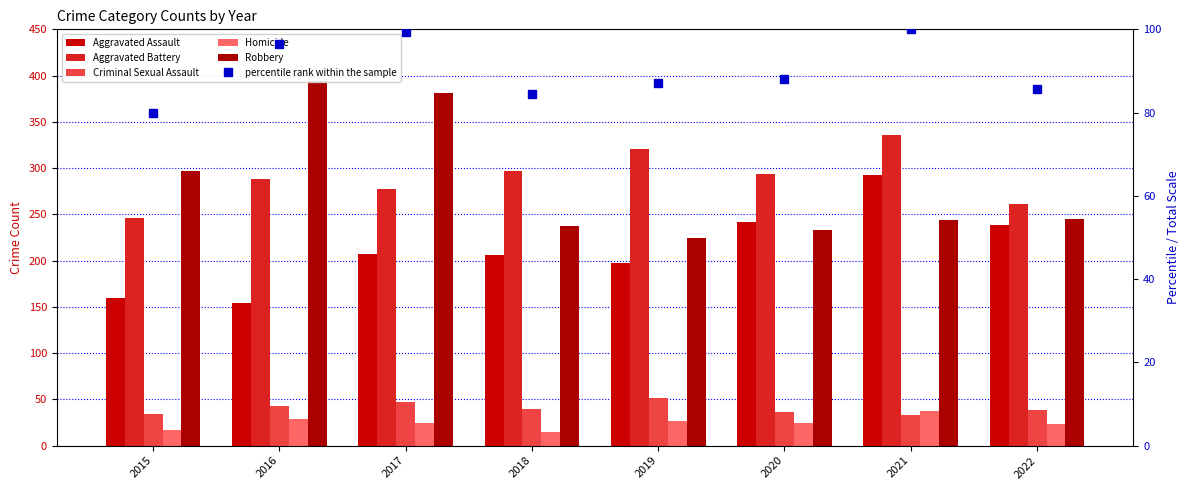

Is the value of Aggravated Battery at 2016 greater than the value of Criminal Sexual Assault at 2016?

Yes